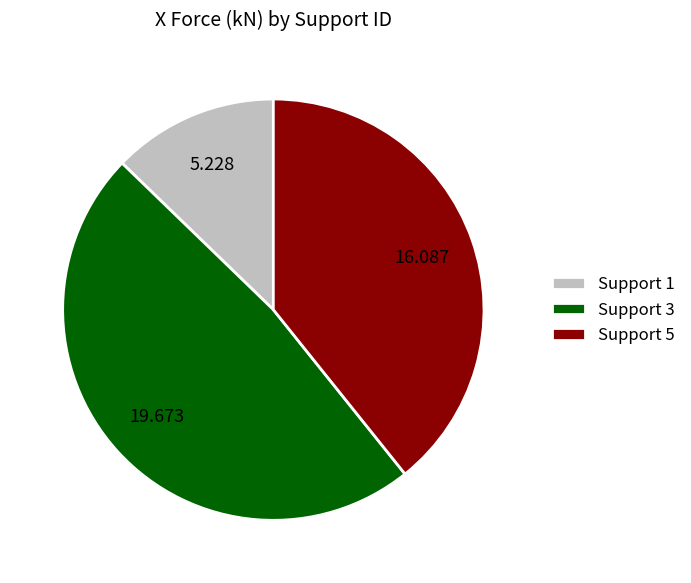

How many segments does this pie chart have?

3